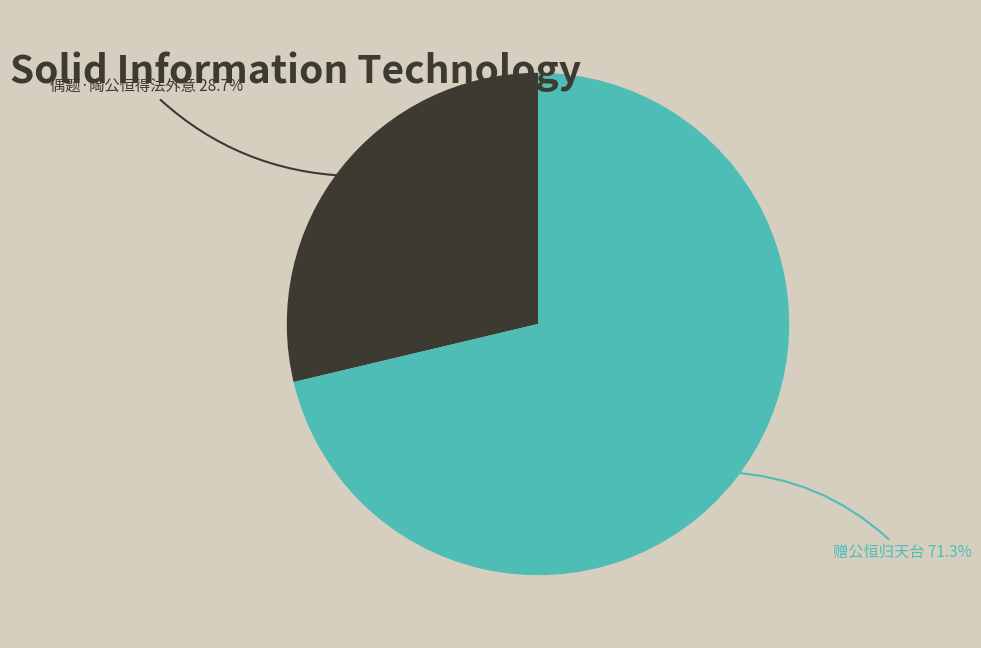

Which category has the biggest portion of the pie?

赠公恒归天台